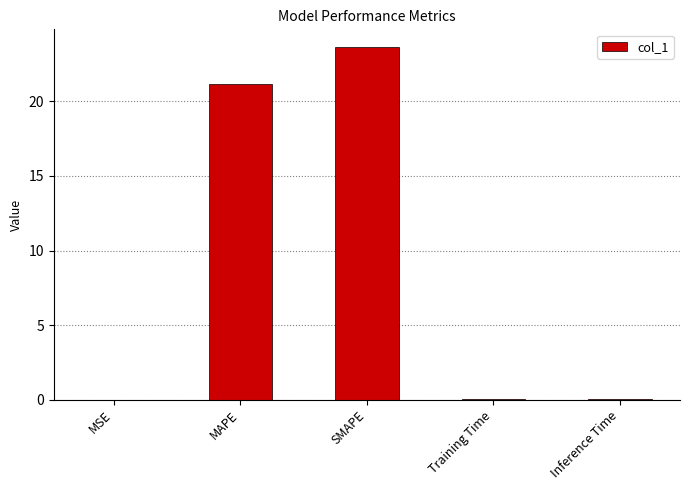

Read the value at MAPE.

21.2